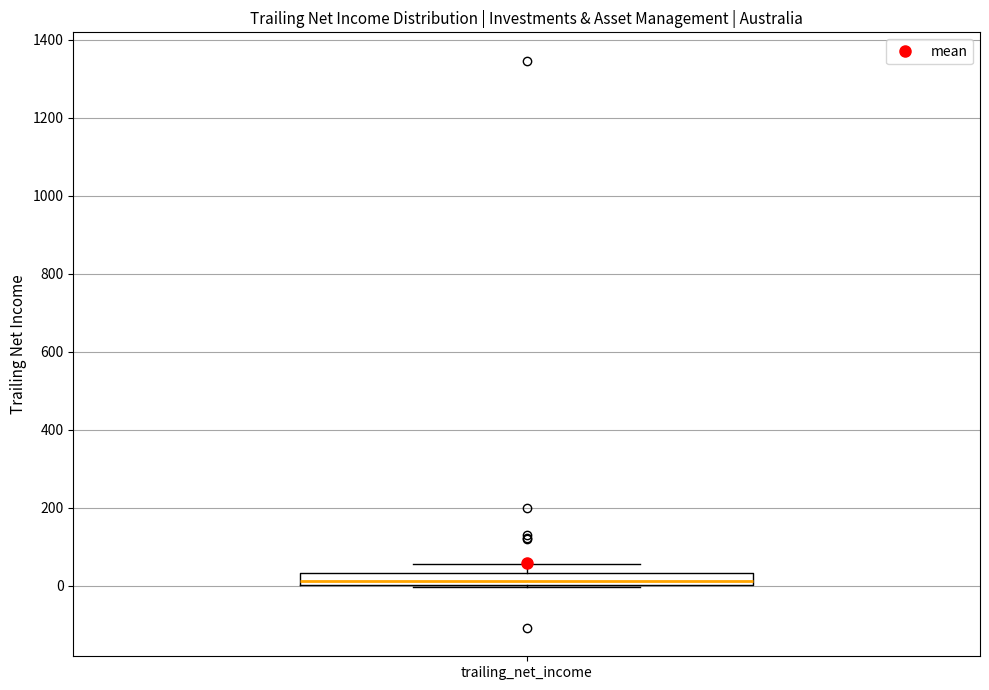

Where does the median line of the box for trailing_net_income sit on the y-axis? The values are not printed on the chart, so give them approximately, as read against the axis.

20